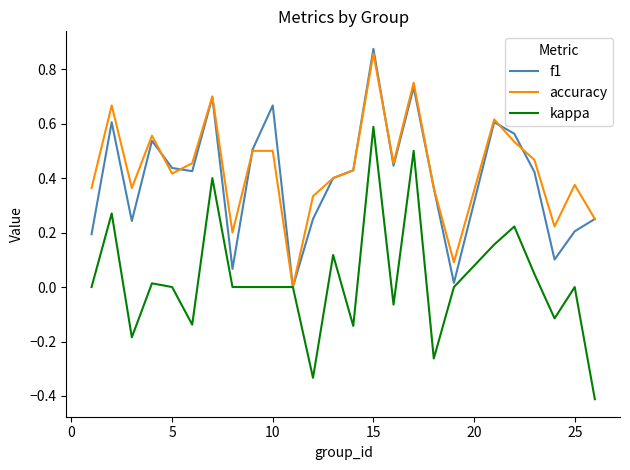

Which series has the largest total across all categories?

accuracy